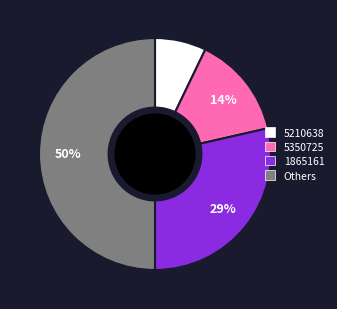

Does 5210638 account for over 50% of the chart?

No